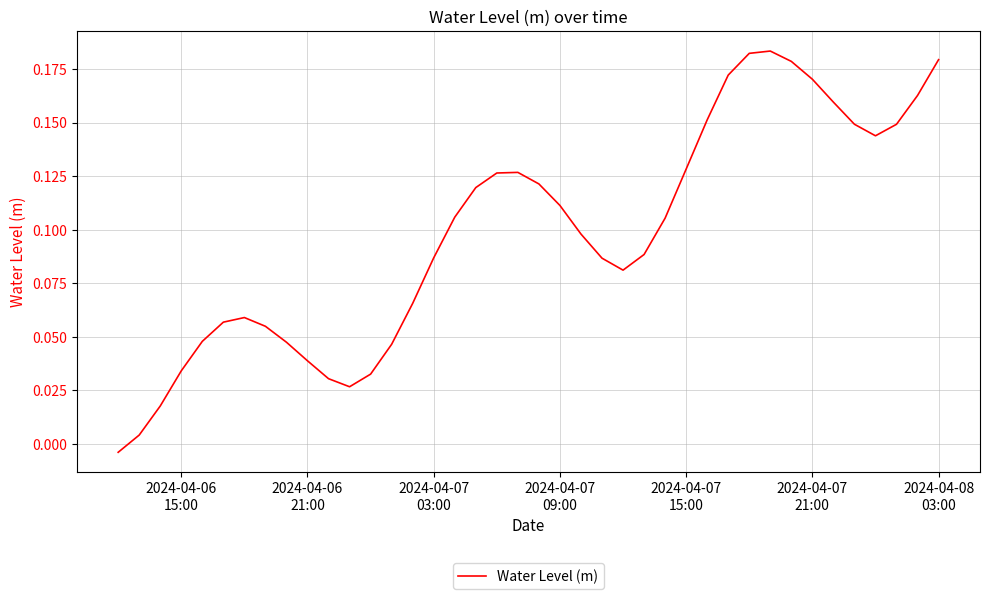

Does the chart display data point markers on the line(s)?

No